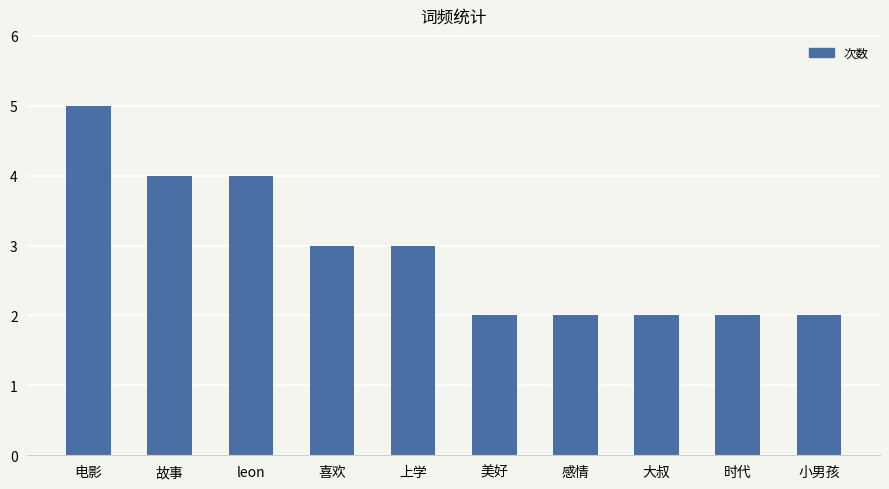

What is the value of the 9th bar from the left?

2